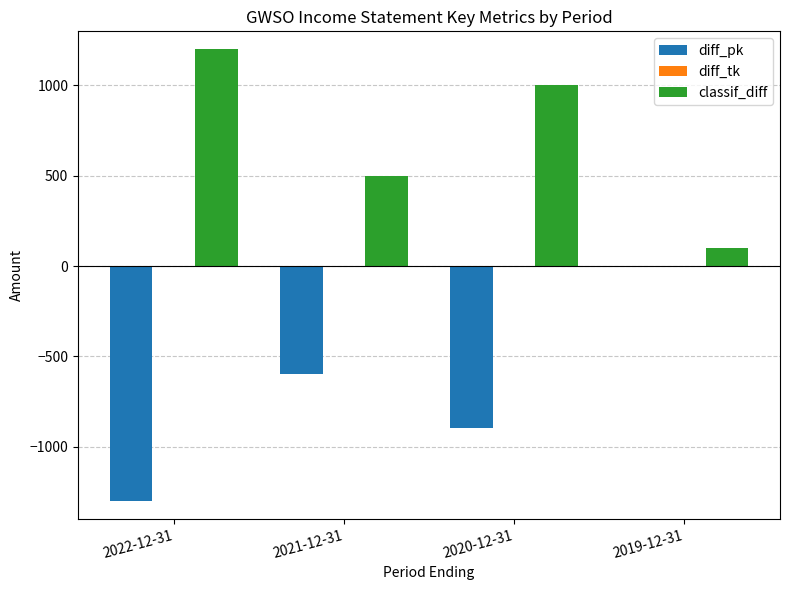

Count the number of data series in this chart.

2